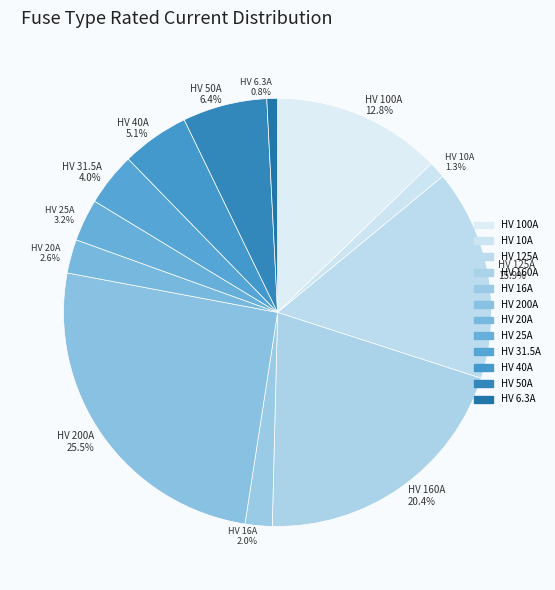

Does HV 160A account for over 50% of the chart?

No